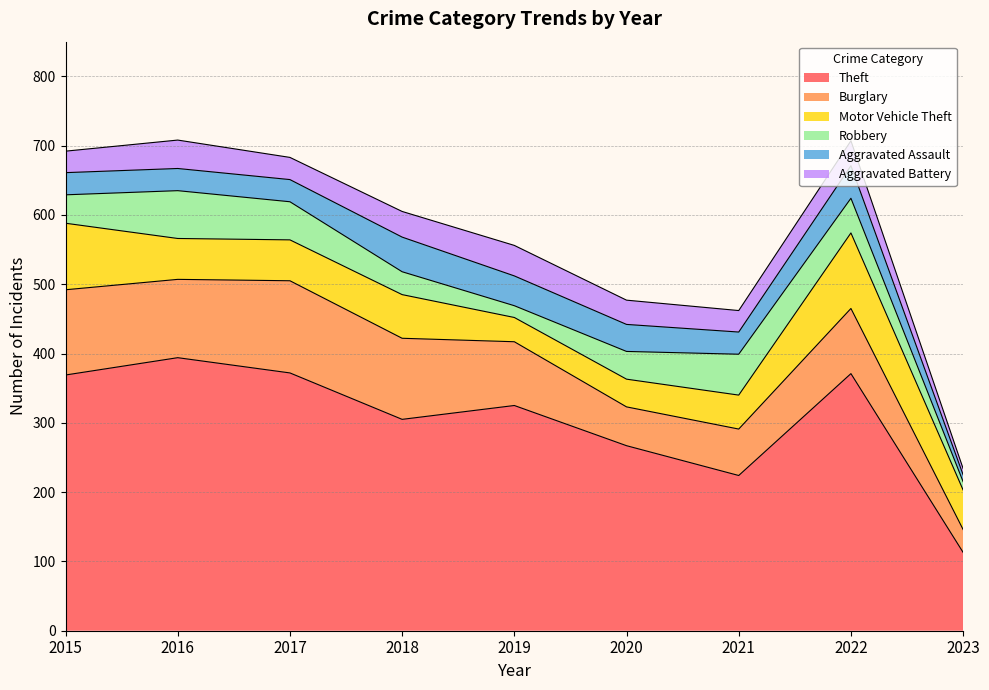

What is the maximum value for Theft?

394